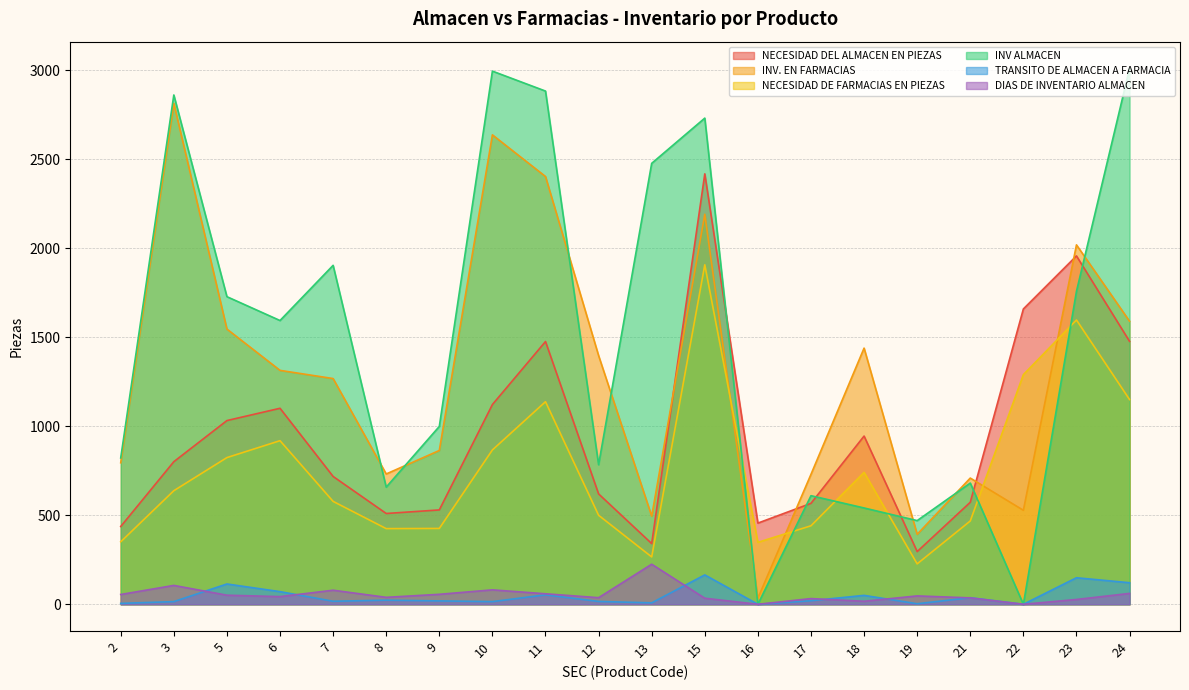

What is the spread (max minus min) of values at 24?

2949